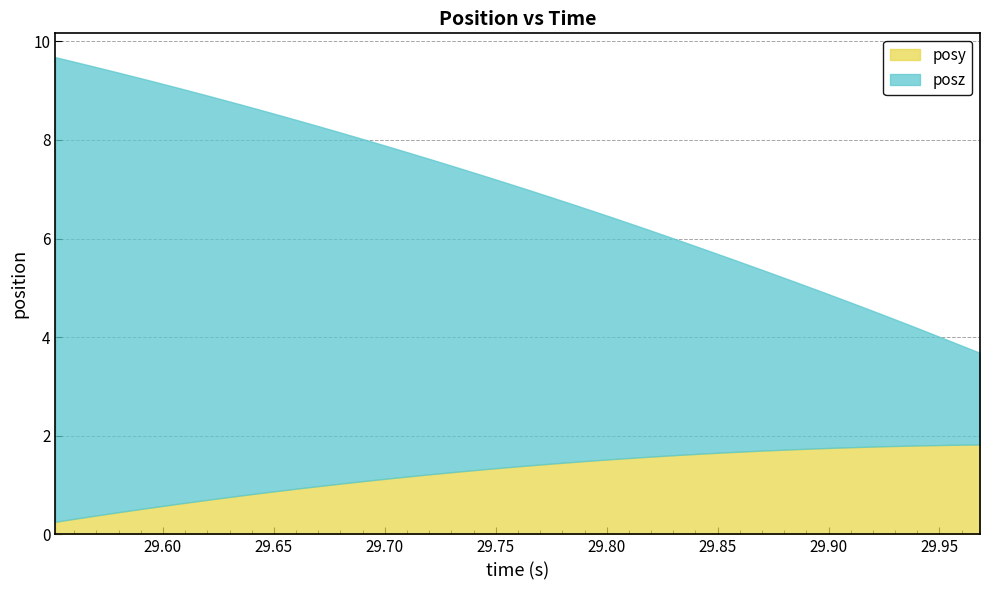

At which label is posy closest to 1?

29.67676